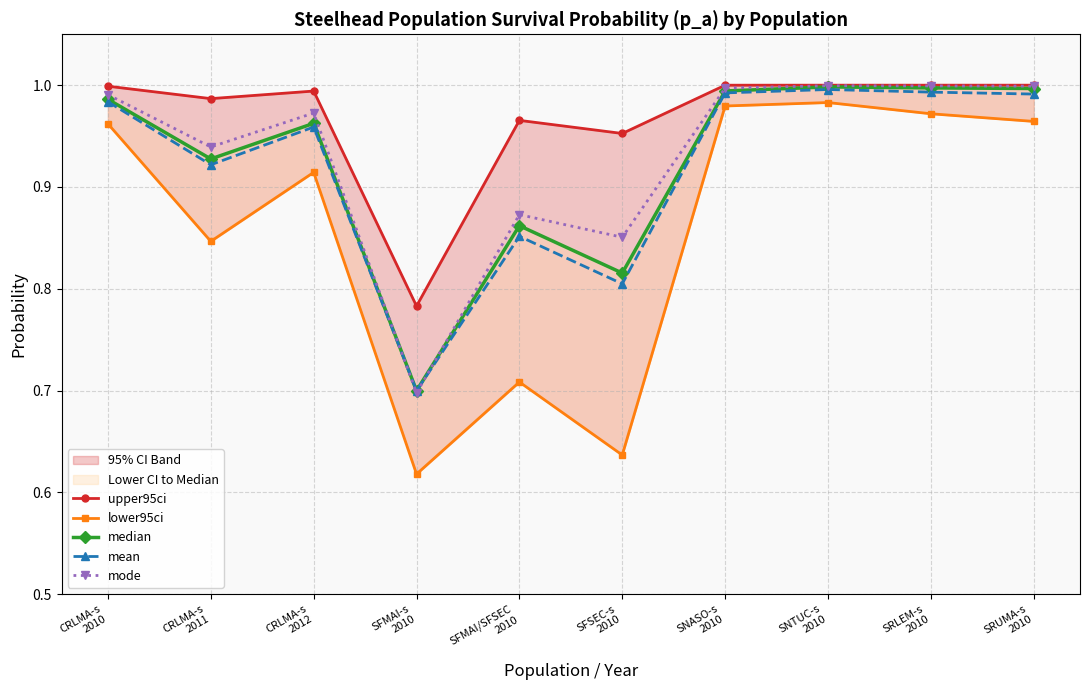

What is the spread (max minus min) of values at SFSEC-s
2010?

0.3